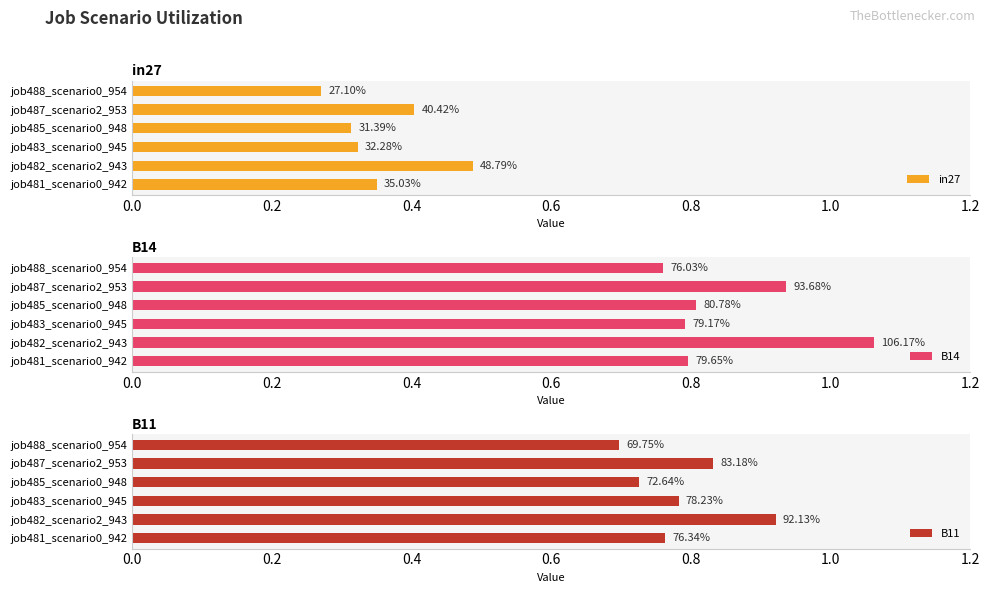

What is the average value of the in27 series?

0.4